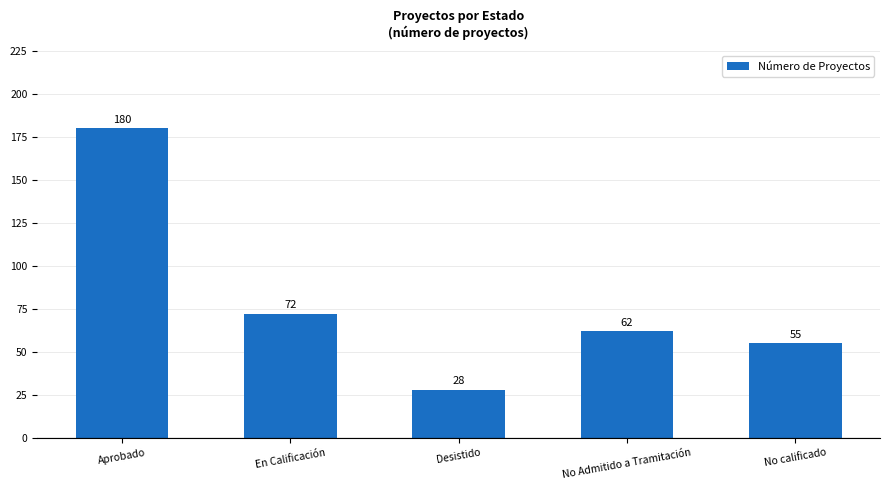

What is the label of the 4th bar from the left?

No Admitido a Tramitación